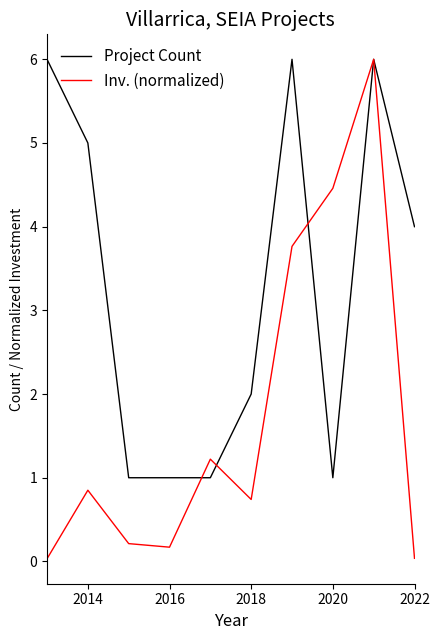

Count the number of data series in this chart.

2